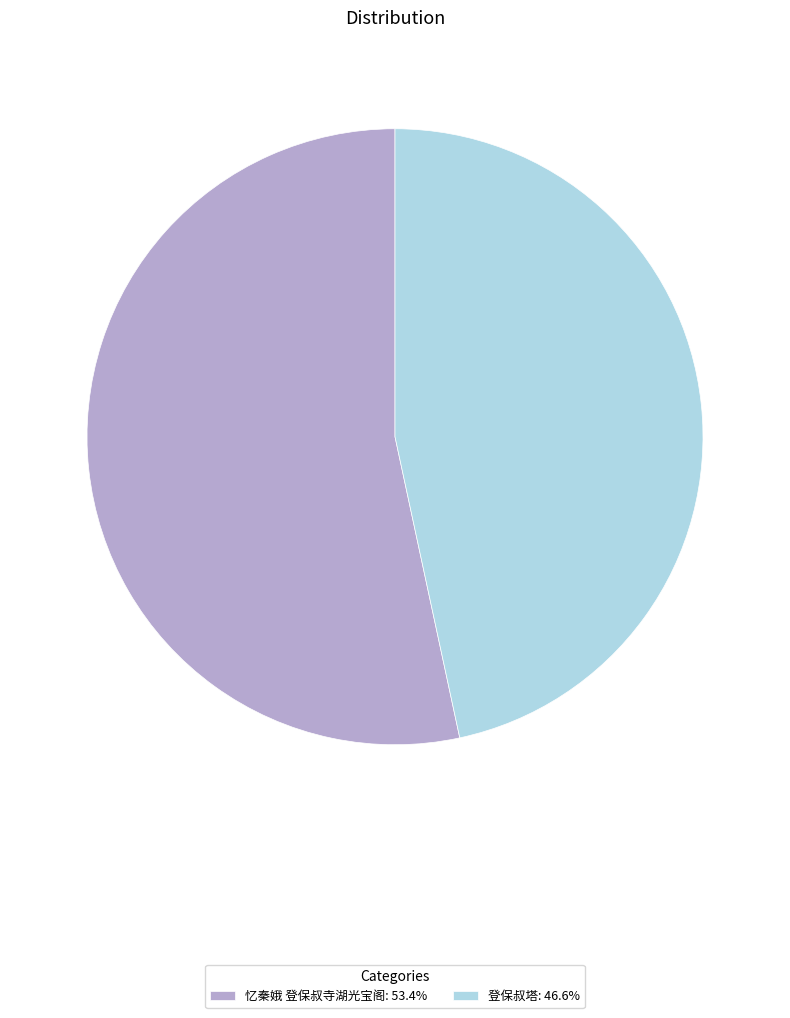

Do 登保叔塔 and 忆秦娥 登保叔寺湖光宝阁 together represent more than half of the pie?

Yes